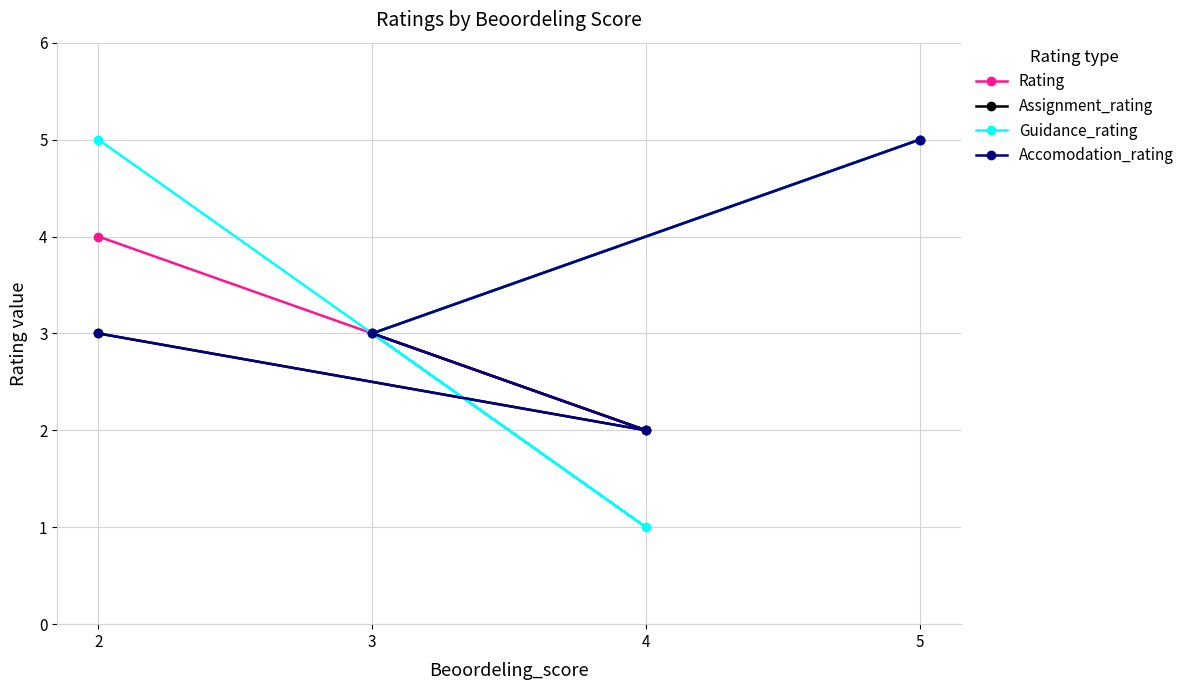

Where is the first local minimum for Guidance_rating?

4